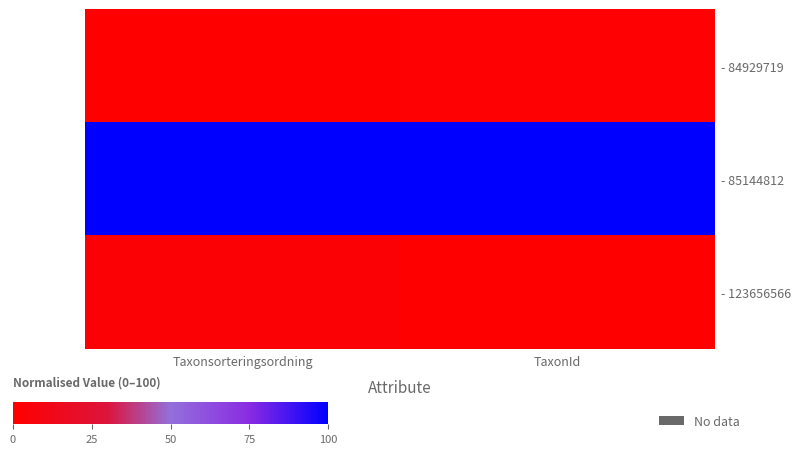

Which has a higher value, TaxonId or Taxonsorteringsordning?

TaxonId